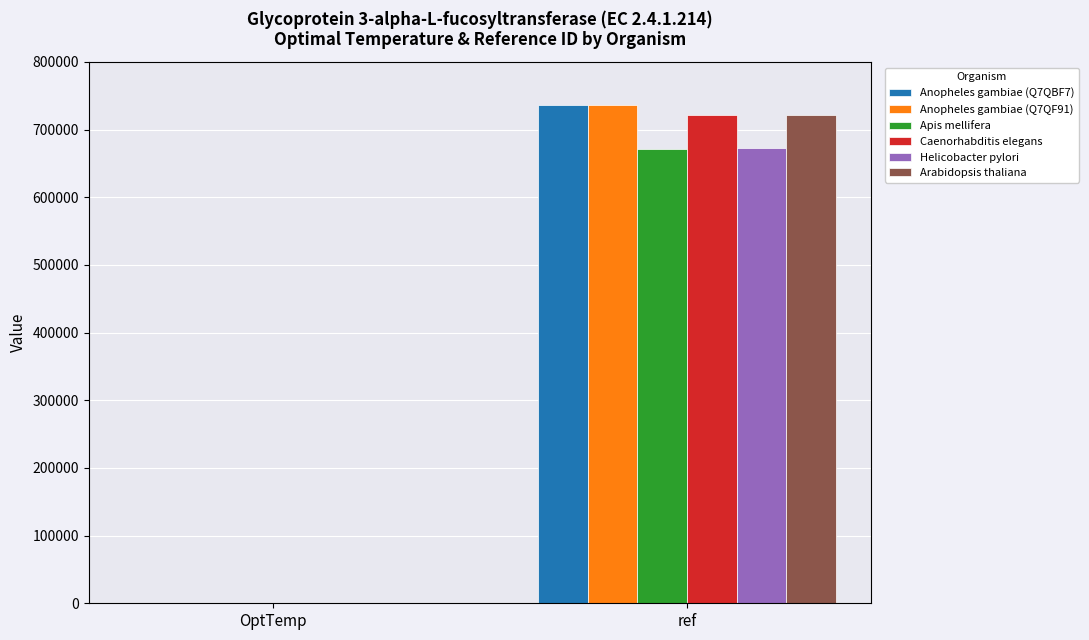

What is the total value across all series at ref?

4261268